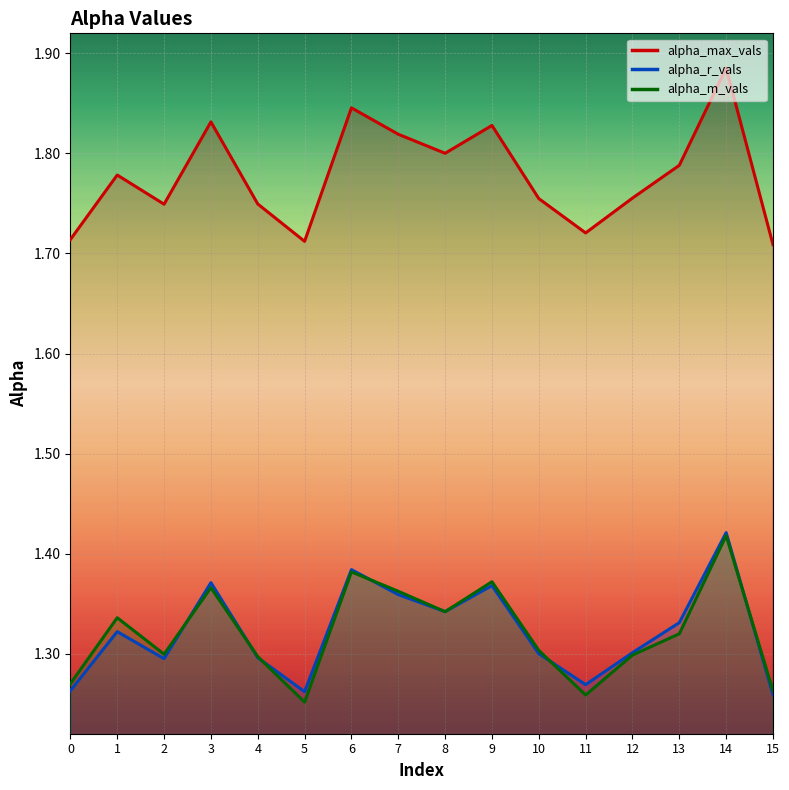

Is it true that alpha_r_vals equals 1.9 at 6?

False